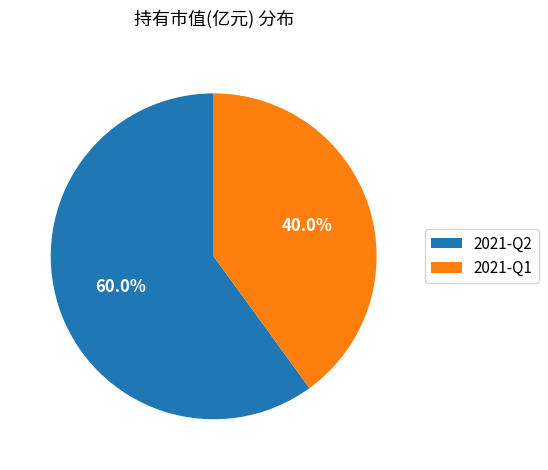

Which category has the biggest portion of the pie?

2021-Q2